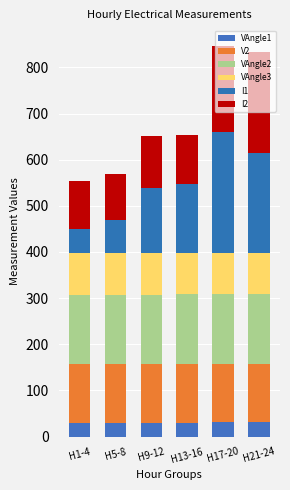

The value of VAngle2 at H9-12 is 150.5. True or false?

True